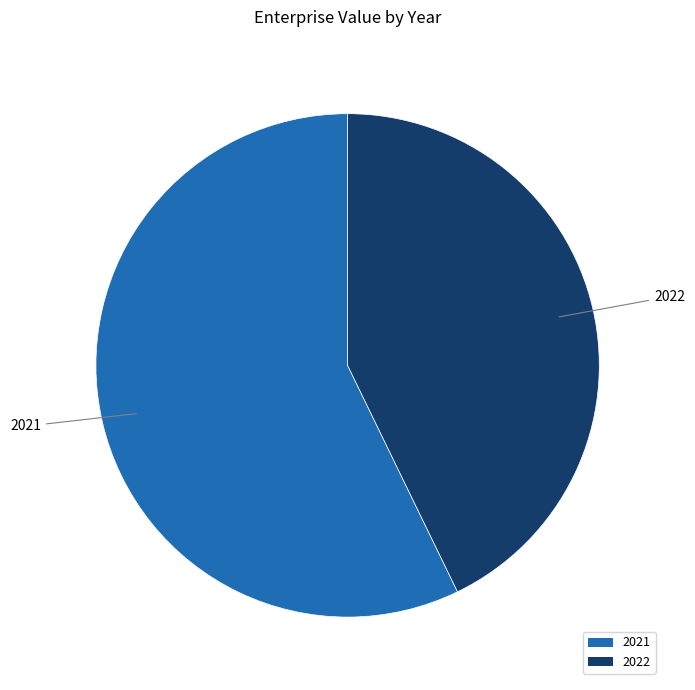

Which has a higher value, 2021 or 2022?

2021